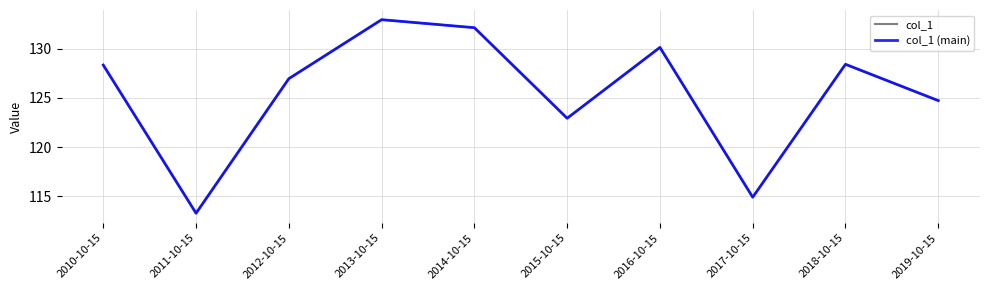

True or false: col_1 (main) and col_1 cross at least once.

False